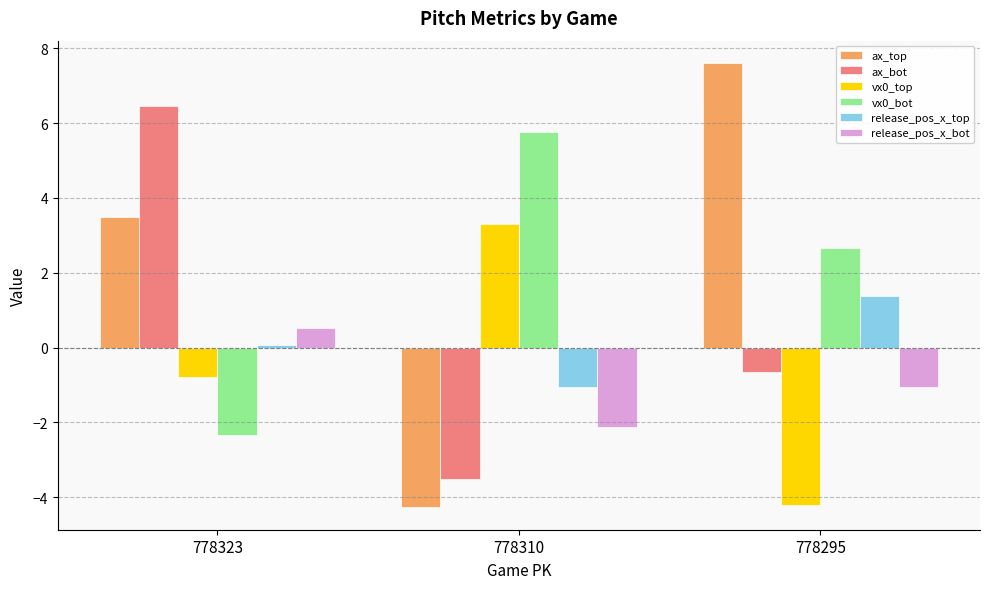

Reading right to left, extract all data points from this chart.

ax_top: 7.6	-4.3	3.5
ax_bot: -0.7	-3.5	6.5
vx0_top: -4.2	3.3	-0.8
vx0_bot: 2.7	5.8	-2.3
release_pos_x_top: 1.4	-1.1	0.1
release_pos_x_bot: -1.1	-2.1	0.5